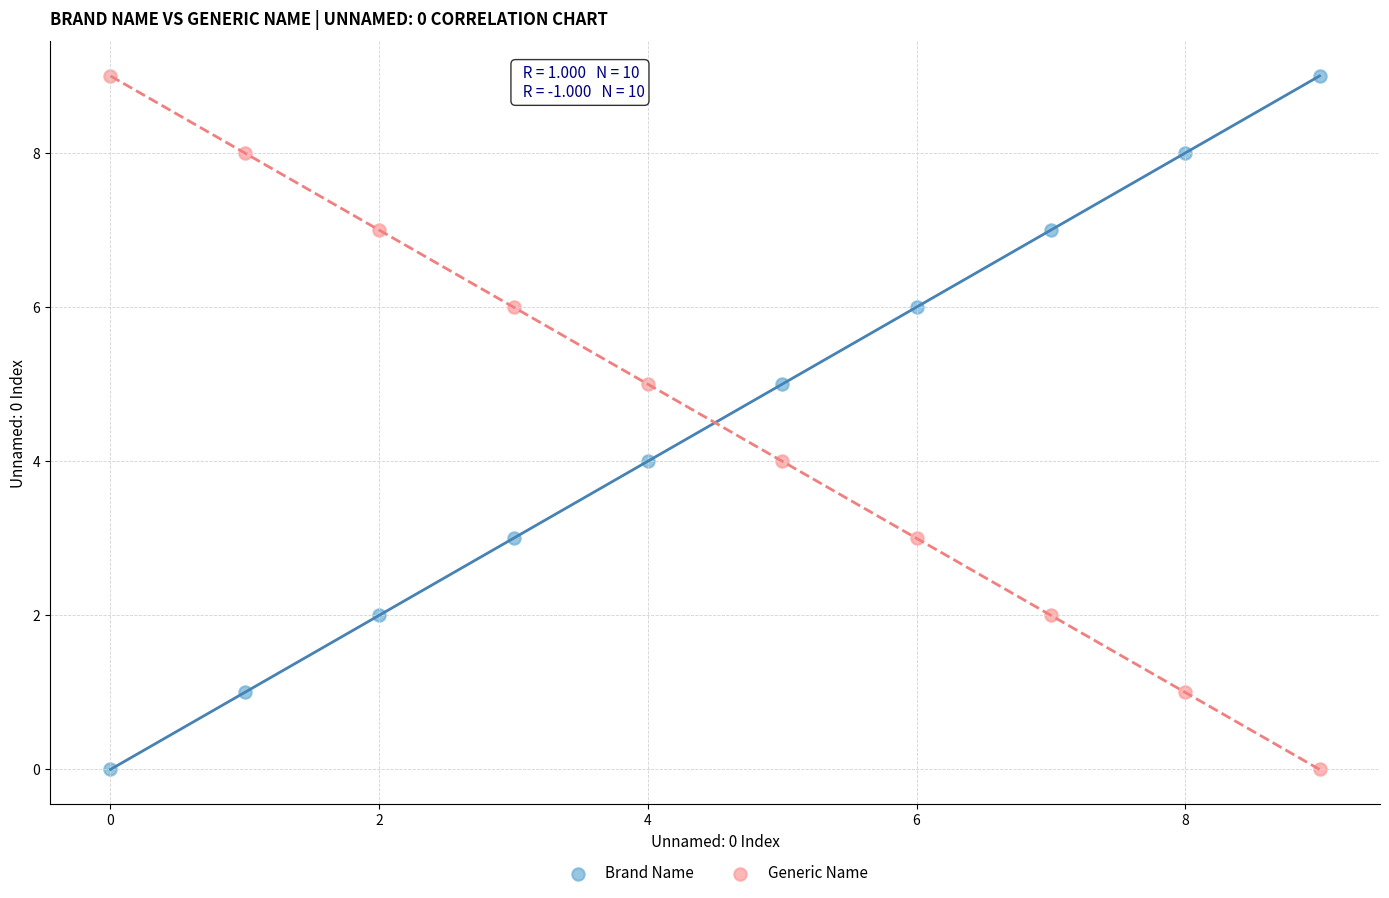

Across all data points, what is the range of Y values (max minus min)?

9